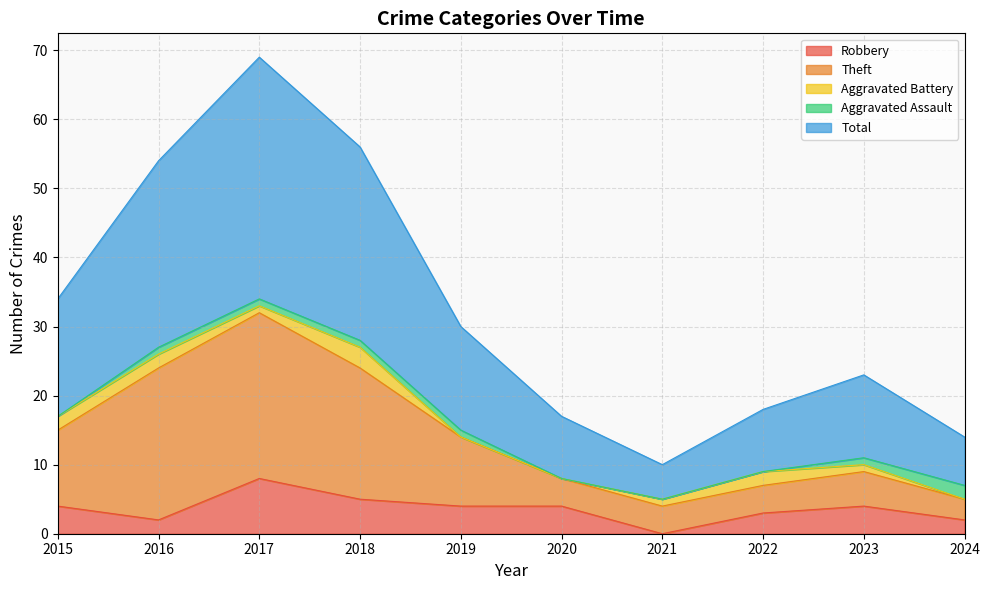

What is the maximum value for Robbery?

8